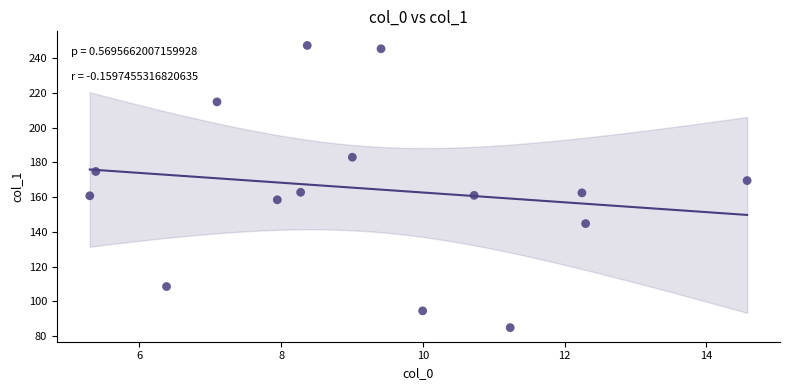

What is the range of Y values (max minus min)?

162.4